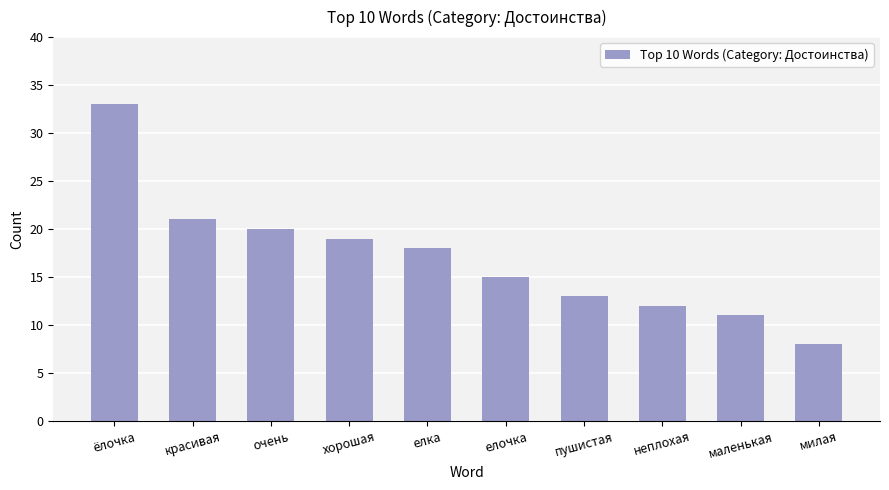

The chart shows a value of 3 at милая. True or false?

False